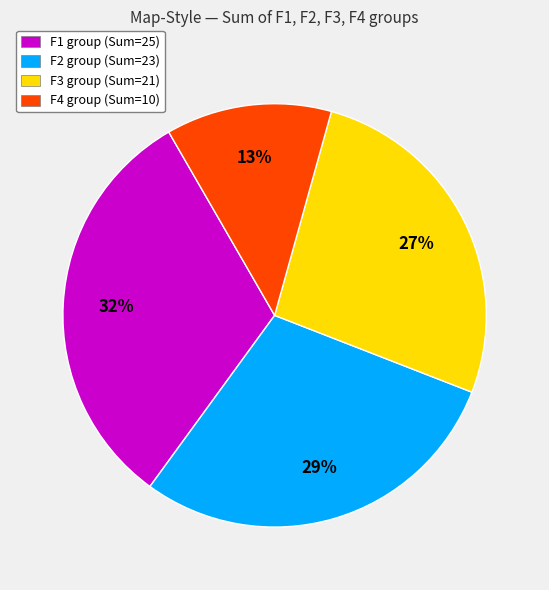

How many segments does this pie chart have?

4